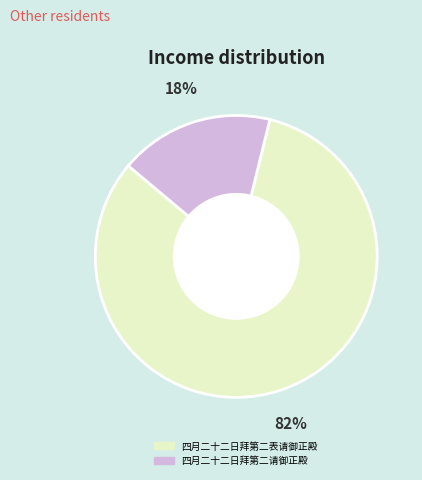

Rank the categories by value from lowest to highest.

四月二十二日拜第二请御正殿, 四月二十二日拜第二表请御正殿